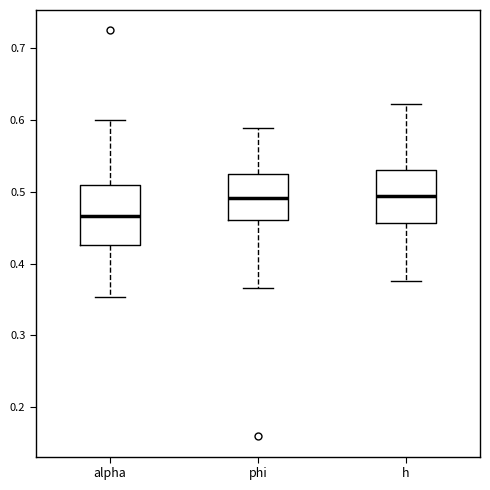

Which box's median line is the lowest?

alpha